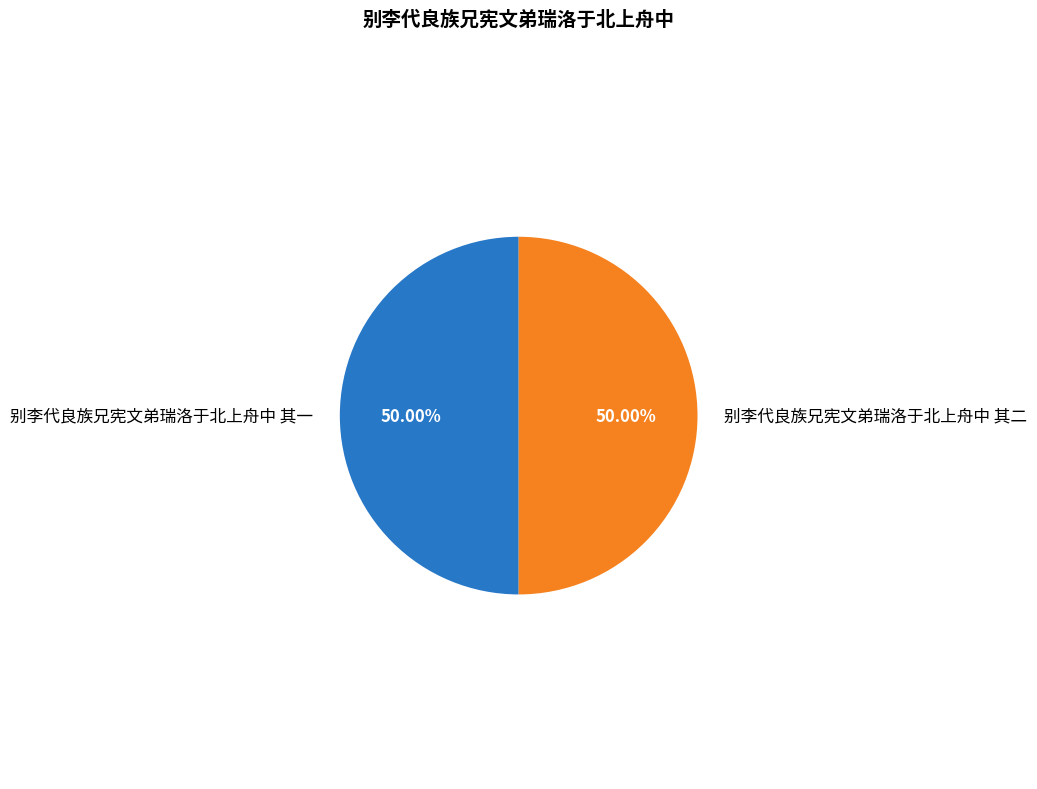

Is the sum of 别李代良族兄宪文弟瑞洛于北上舟中 其二 and 别李代良族兄宪文弟瑞洛于北上舟中 其一 greater than half?

Yes